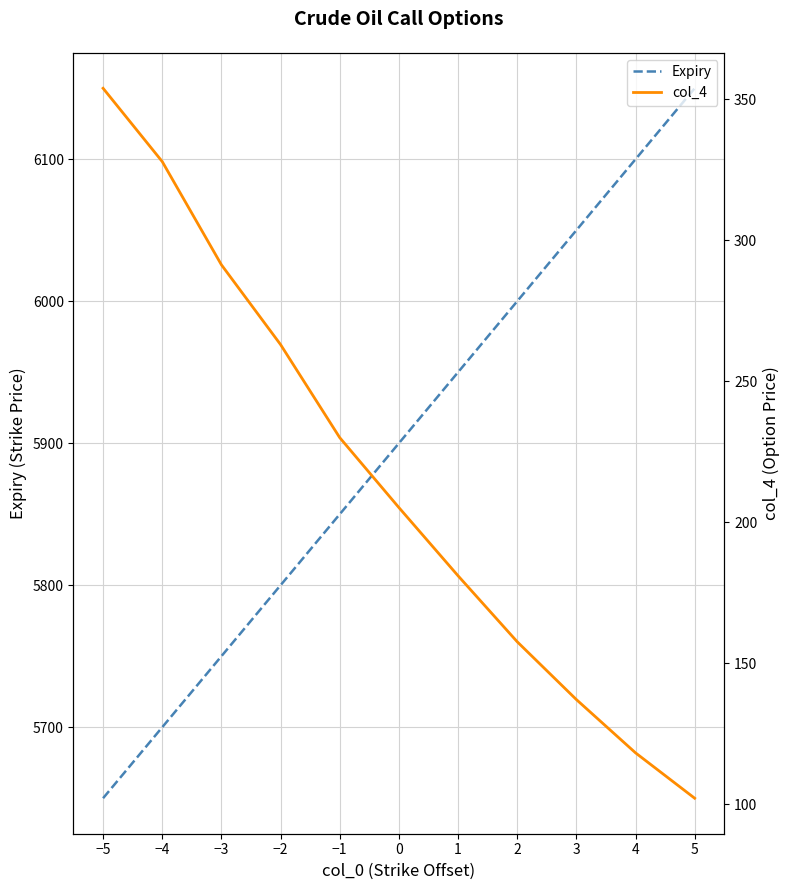

True or false: col_4 and Expiry cross at least once.

False